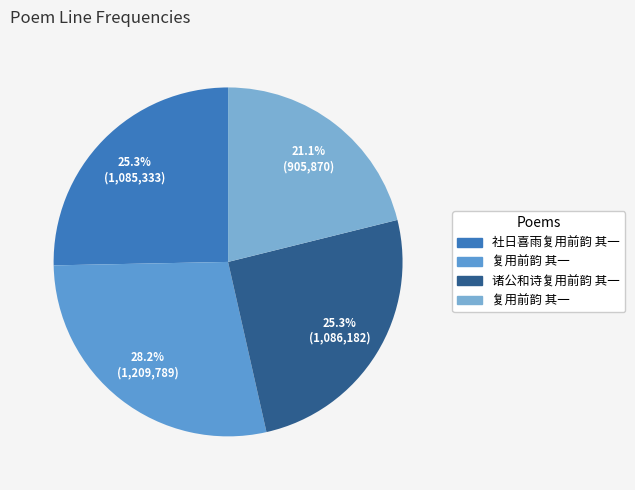

Which slice is the smallest?

复用前韵 其一